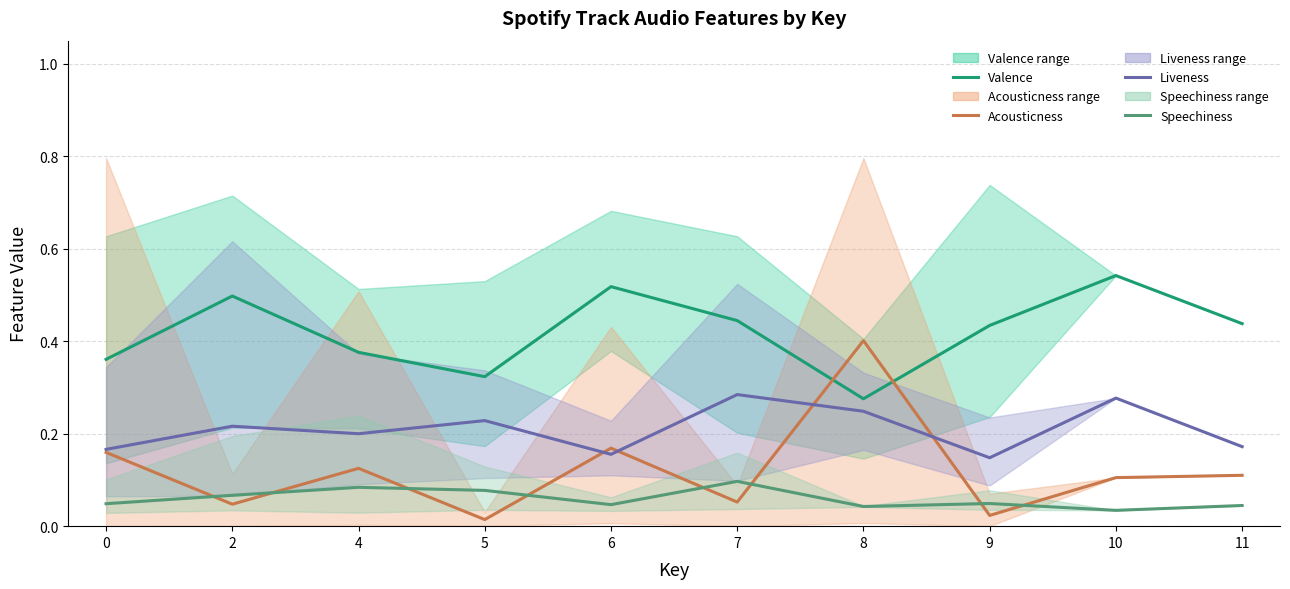

How many interior local peaks does the Speechiness series have?

3